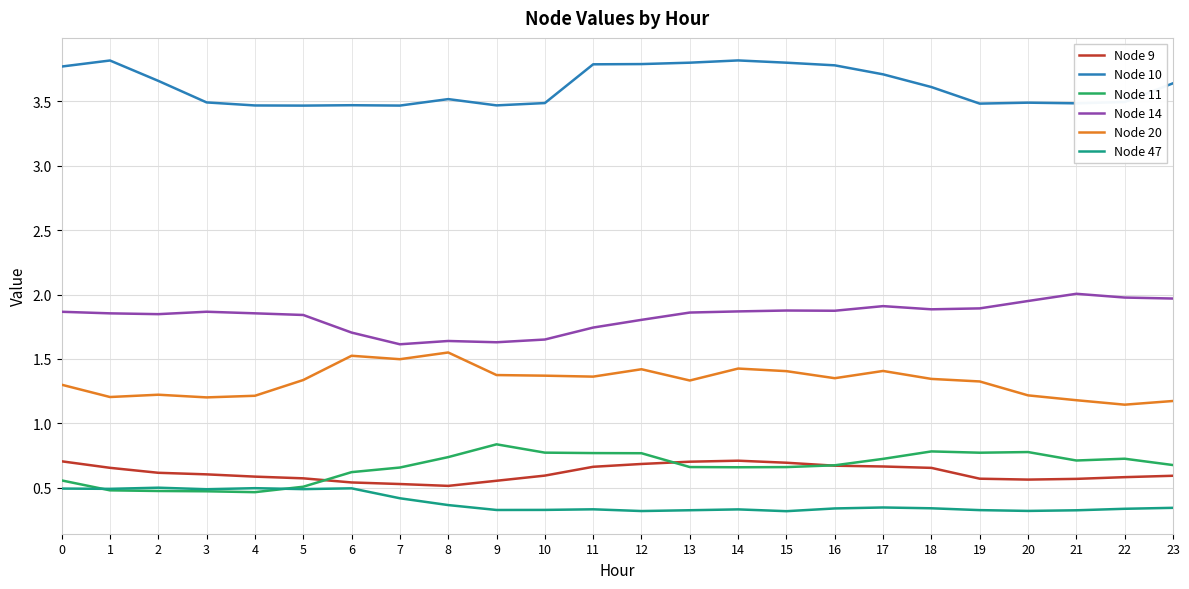

The value of Node 10 at 10 is 3.5. True or false?

True